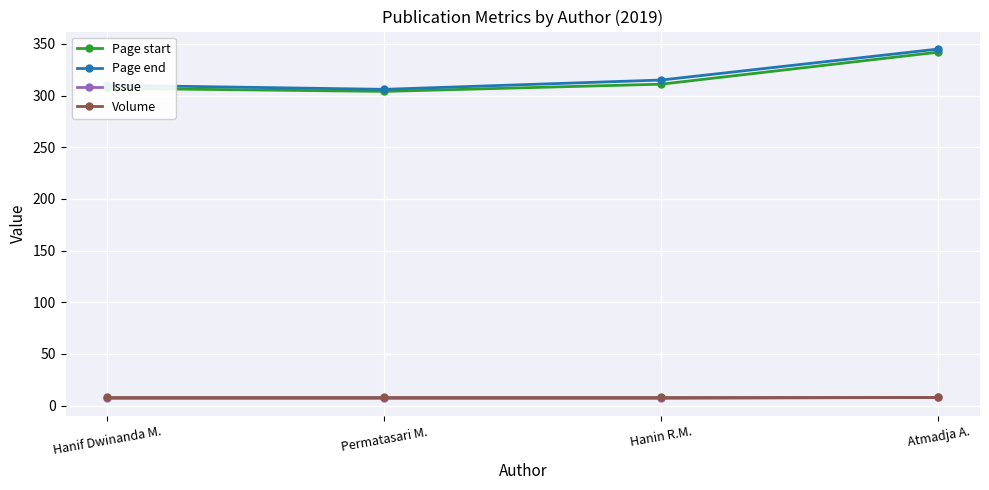

What is the label of the 1st point from the left?

Hanif Dwinanda M.